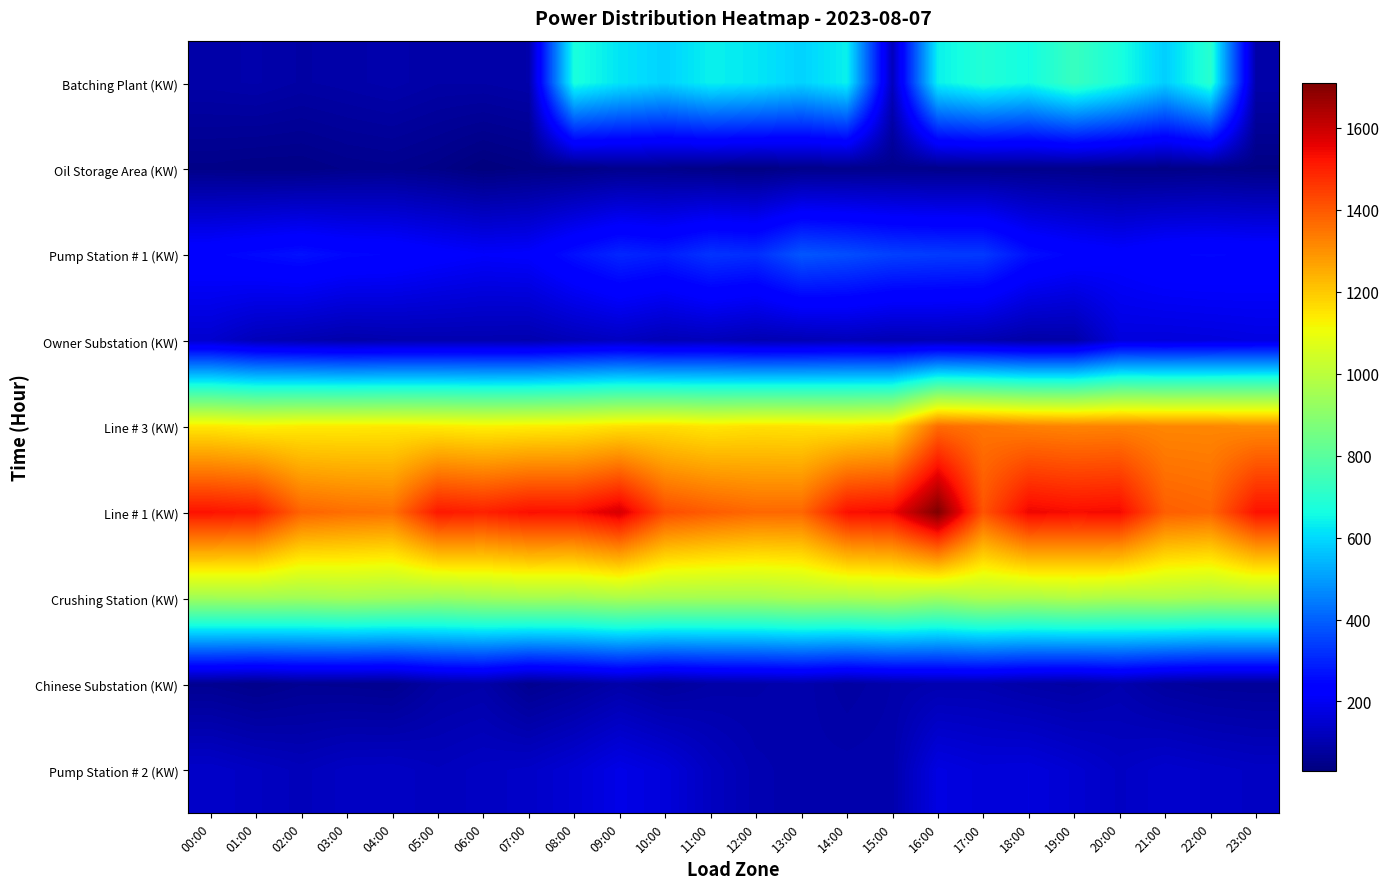

Reading left to right, list all the values displayed in this chart.

Batching Plant (KW): 00:00=92	01:00=96	02:00=87	03:00=92	04:00=98	05:00=89	06:00=89	07:00=95	08:00=672	09:00=619	10:00=589	11:00=639	12:00=622	13:00=589	14:00=639	15:00=121	16:00=639	17:00=687	18:00=659	19:00=732	20:00=670	21:00=582	22:00=700	23:00=94
Oil Storage Area (KW): 00:00=46	01:00=42	02:00=42	03:00=50	04:00=53	05:00=45	06:00=29	07:00=38	08:00=41	09:00=51	10:00=50	11:00=42	12:00=36	13:00=48	14:00=49	15:00=50	16:00=48	17:00=49	18:00=50	19:00=48	20:00=44	21:00=42	22:00=46	23:00=40
Pump Station # 1 (KW): 00:00=242	01:00=256	02:00=269	03:00=251	04:00=245	05:00=228	06:00=215	07:00=220	08:00=267	09:00=304	10:00=288	11:00=326	12:00=315	13:00=384	14:00=369	15:00=347	16:00=339	17:00=336	18:00=266	19:00=241	20:00=227	21:00=245	22:00=248	23:00=244
Owner Substation (KW): 00:00=147	01:00=116	02:00=105	03:00=95	04:00=100	05:00=102	06:00=102	07:00=100	08:00=116	09:00=128	10:00=111	11:00=118	12:00=105	13:00=109	14:00=117	15:00=107	16:00=111	17:00=104	18:00=89	19:00=92	20:00=168	21:00=166	22:00=169	23:00=175
Line # 3 (KW): 00:00=1144	01:00=1130	02:00=1140	03:00=1141	04:00=1144	05:00=1139	06:00=1130	07:00=1135	08:00=1141	09:00=1157	10:00=1164	11:00=1148	12:00=1158	13:00=1154	14:00=1148	15:00=1164	16:00=1365	17:00=1348	18:00=1329	19:00=1322	20:00=1326	21:00=1318	22:00=1317	23:00=1310
Line # 1 (KW): 00:00=1524	01:00=1510	02:00=1380	03:00=1362	04:00=1355	05:00=1515	06:00=1500	07:00=1530	08:00=1527	09:00=1582	10:00=1423	11:00=1394	12:00=1373	13:00=1374	14:00=1529	15:00=1543	16:00=1711	17:00=1409	18:00=1548	19:00=1534	20:00=1540	21:00=1390	22:00=1377	23:00=1525
Crushing Station (KW): 00:00=946	01:00=950	02:00=945	03:00=955	04:00=945	05:00=932	06:00=945	07:00=955	08:00=952	09:00=968	10:00=957	11:00=954	12:00=954	13:00=968	14:00=966	15:00=977	16:00=946	17:00=977	18:00=968	19:00=982	20:00=967	21:00=972	22:00=960	23:00=965
Chinese Substation (KW): 00:00=59	01:00=49	02:00=61	03:00=59	04:00=55	05:00=86	06:00=93	07:00=57	08:00=72	09:00=92	10:00=75	11:00=89	12:00=93	13:00=99	14:00=83	15:00=95	16:00=103	17:00=103	18:00=91	19:00=85	20:00=101	21:00=78	22:00=70	23:00=68
Pump Station # 2 (KW): 00:00=140	01:00=129	02:00=118	03:00=131	04:00=133	05:00=122	06:00=131	07:00=137	08:00=156	09:00=183	10:00=165	11:00=128	12:00=104	13:00=97	14:00=98	15:00=99	16:00=176	17:00=164	18:00=167	19:00=152	20:00=132	21:00=146	22:00=139	23:00=132